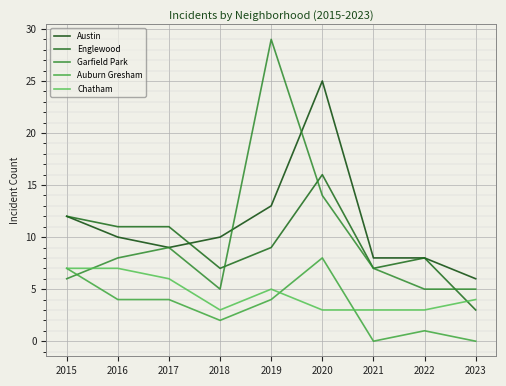

Reading left to right, transcribe all the data shown in this chart.

Austin: 12	10	9	10	13	25	8	8	6
Englewood: 12	11	11	7	9	16	7	8	3
Garfield Park: 6	8	9	5	29	14	7	5	5
Auburn Gresham: 7	4	4	2	4	8	0	1	0
Chatham: 7	7	6	3	5	3	3	3	4